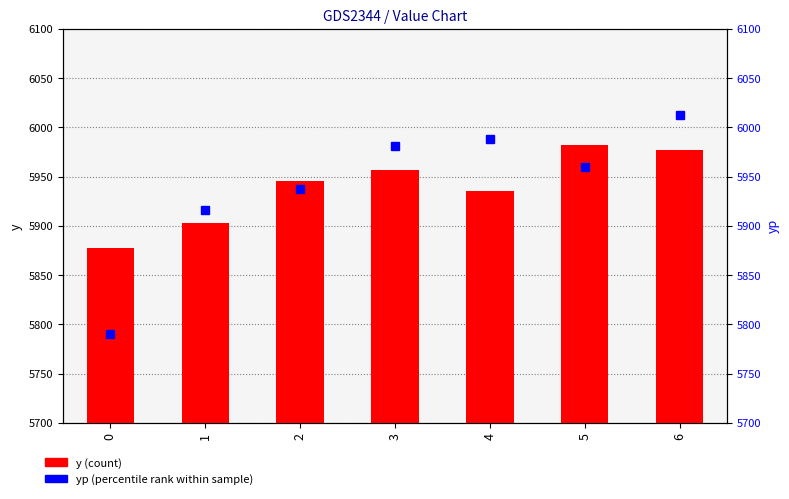

What is the difference between the maximum and minimum values in the y (count) series?

104.5